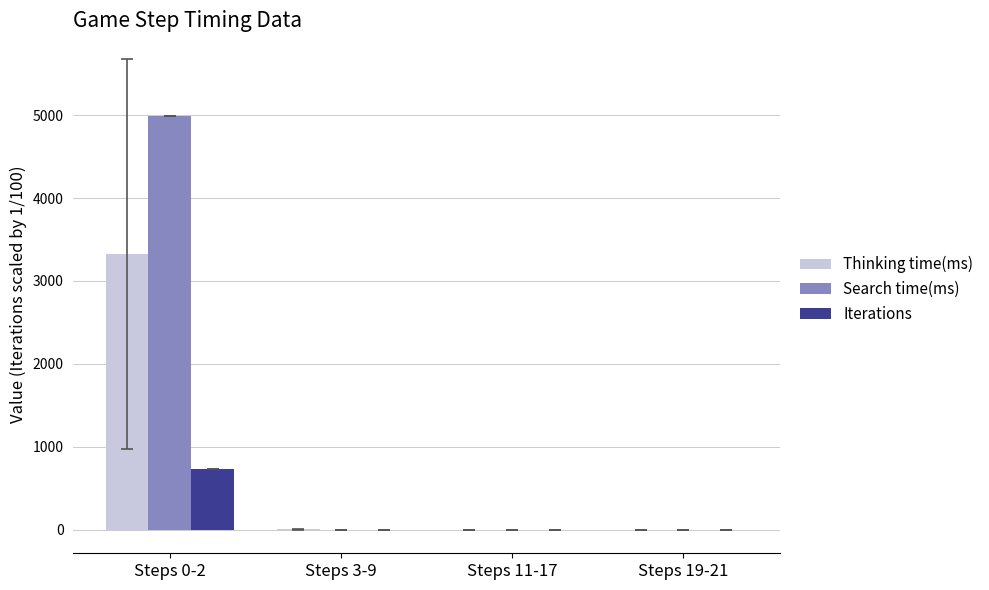

Between Steps 0-2 and Steps 19-21, which series saw the biggest shift?

Search time(ms)